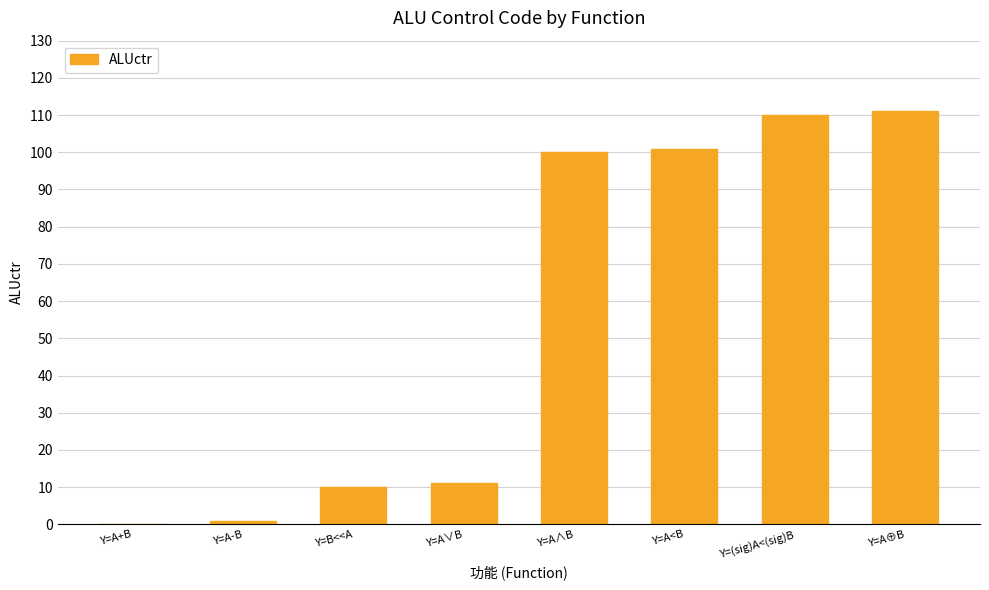

Approximately how many times larger is the value at Y=A<B compared to Y=A⊕B?

0.9